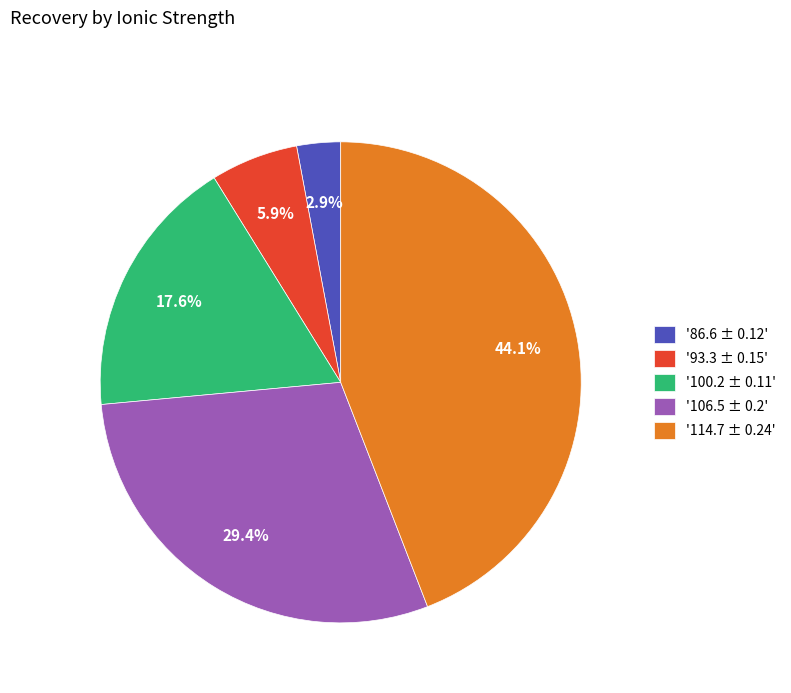

Between '93.3 ± 0.15' and '106.5 ± 0.2', which is larger?

'106.5 ± 0.2'